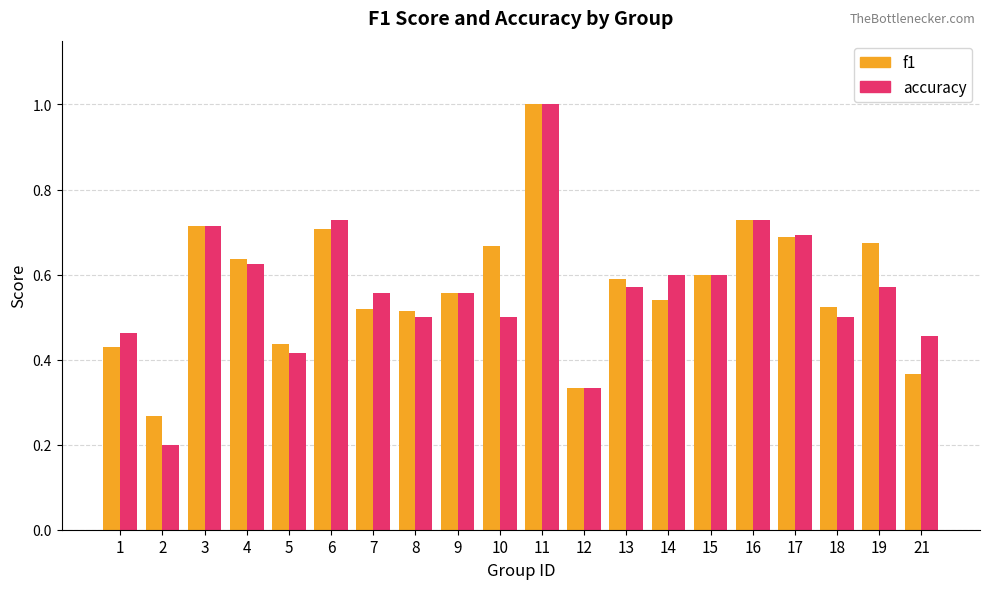

What is the minimum value for accuracy?

0.2